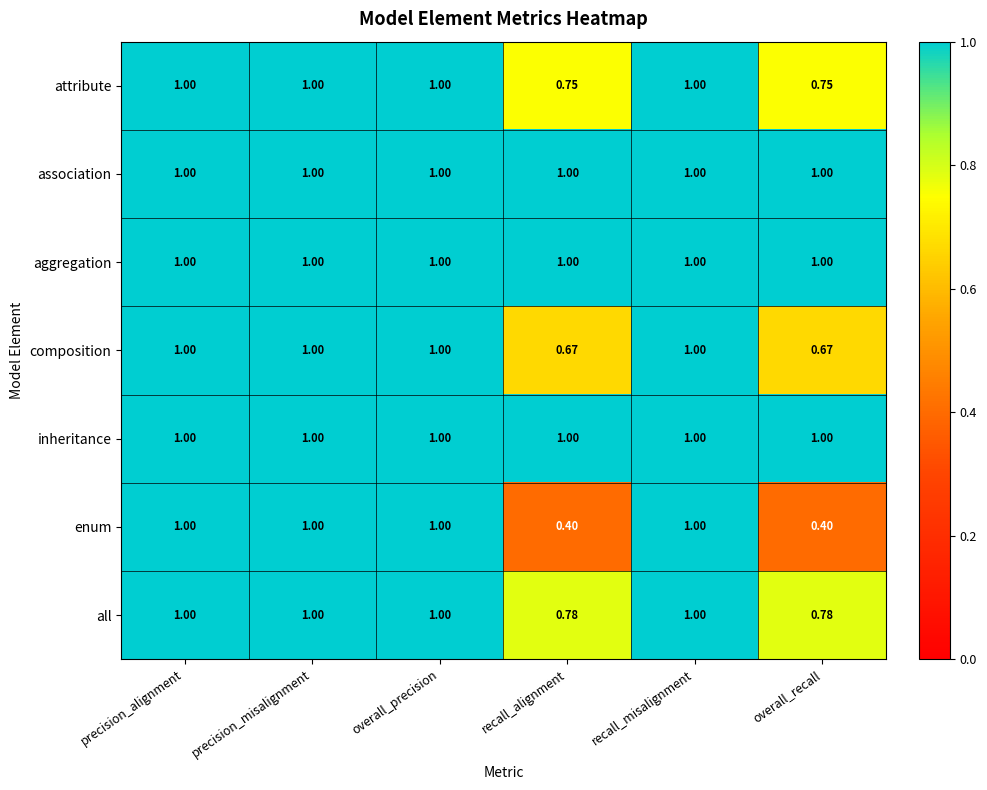

Is the value of aggregation at overall_recall greater than the value of composition at recall_alignment?

Yes